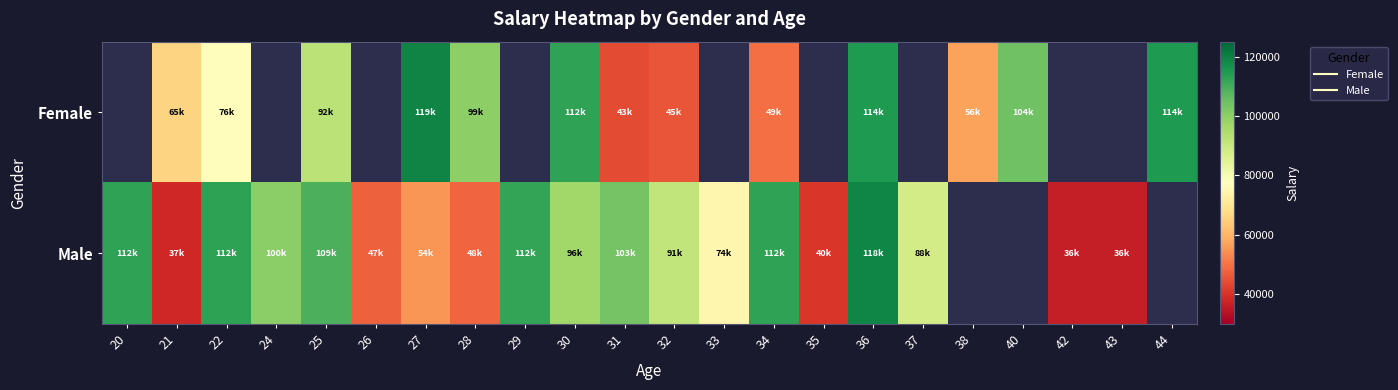

What is the sum of the Female values at 38 and 44?

171740.0